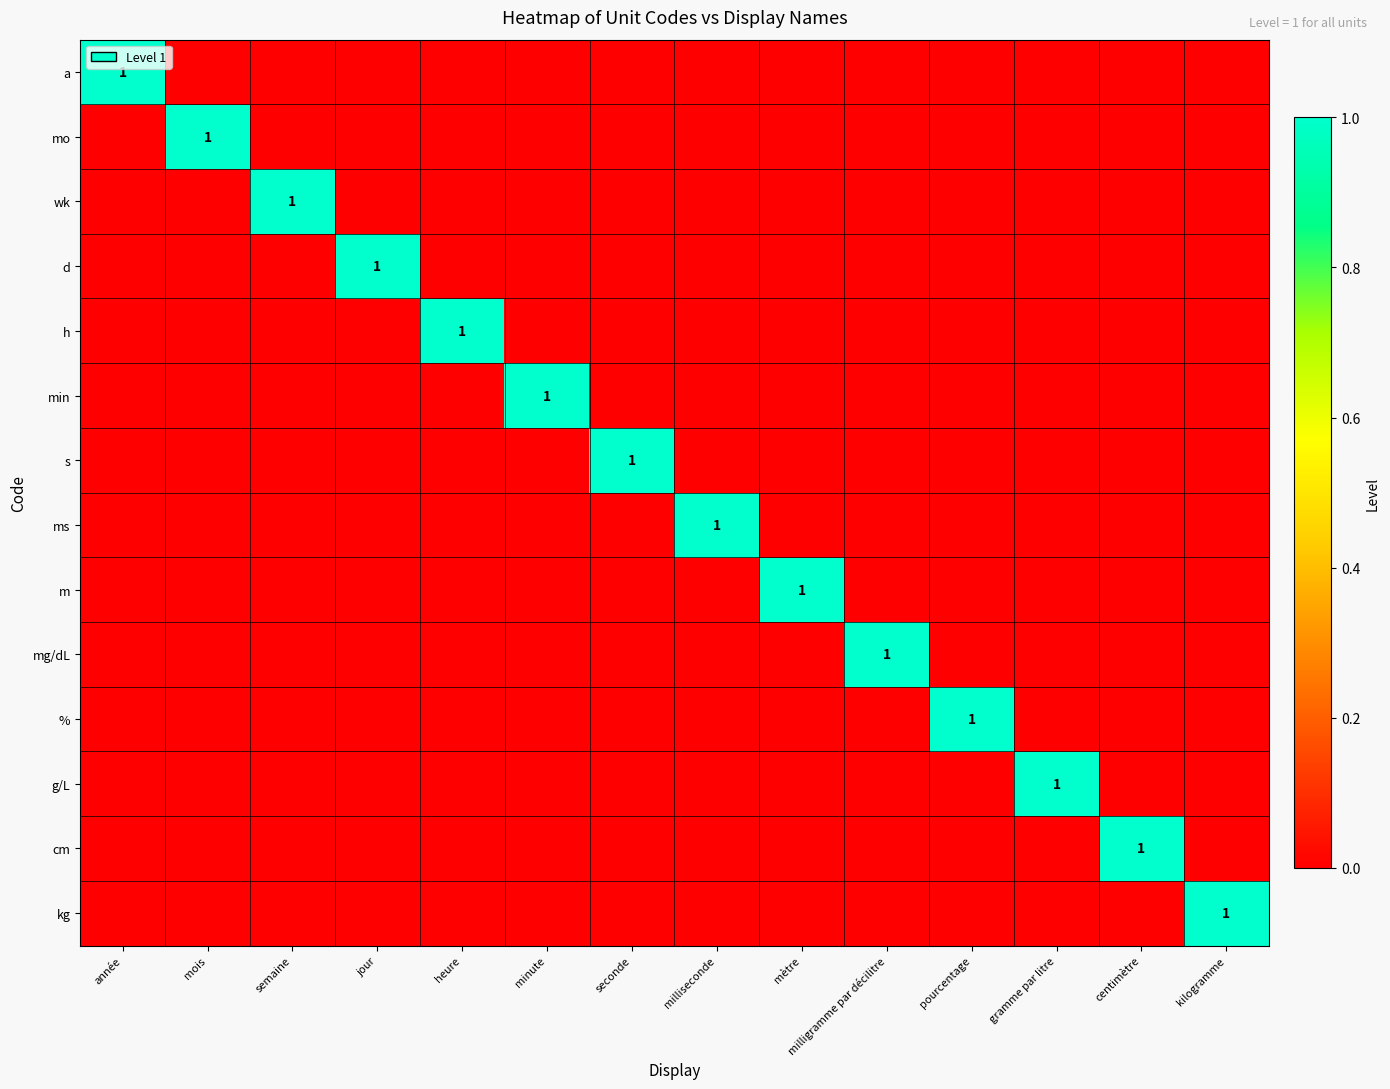

List the series in order of their peak value, lowest first.

a, mo, wk, d, h, min, s, ms, m, mg/dL, %, g/L, cm, kg